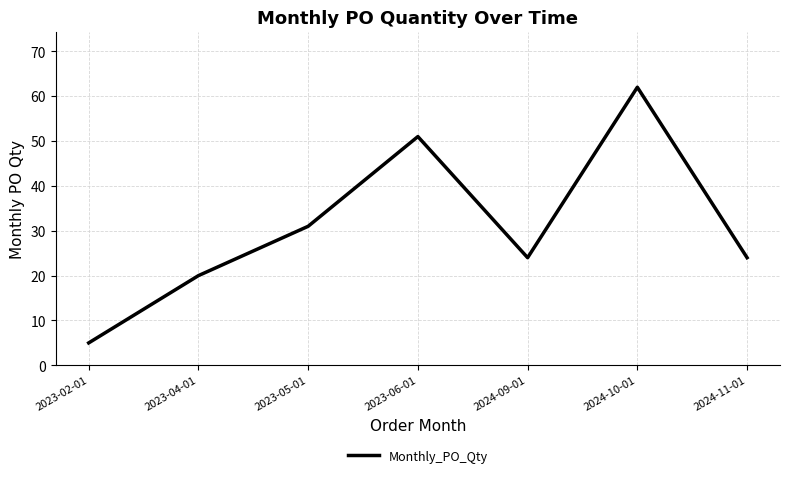

What is the average value?

31